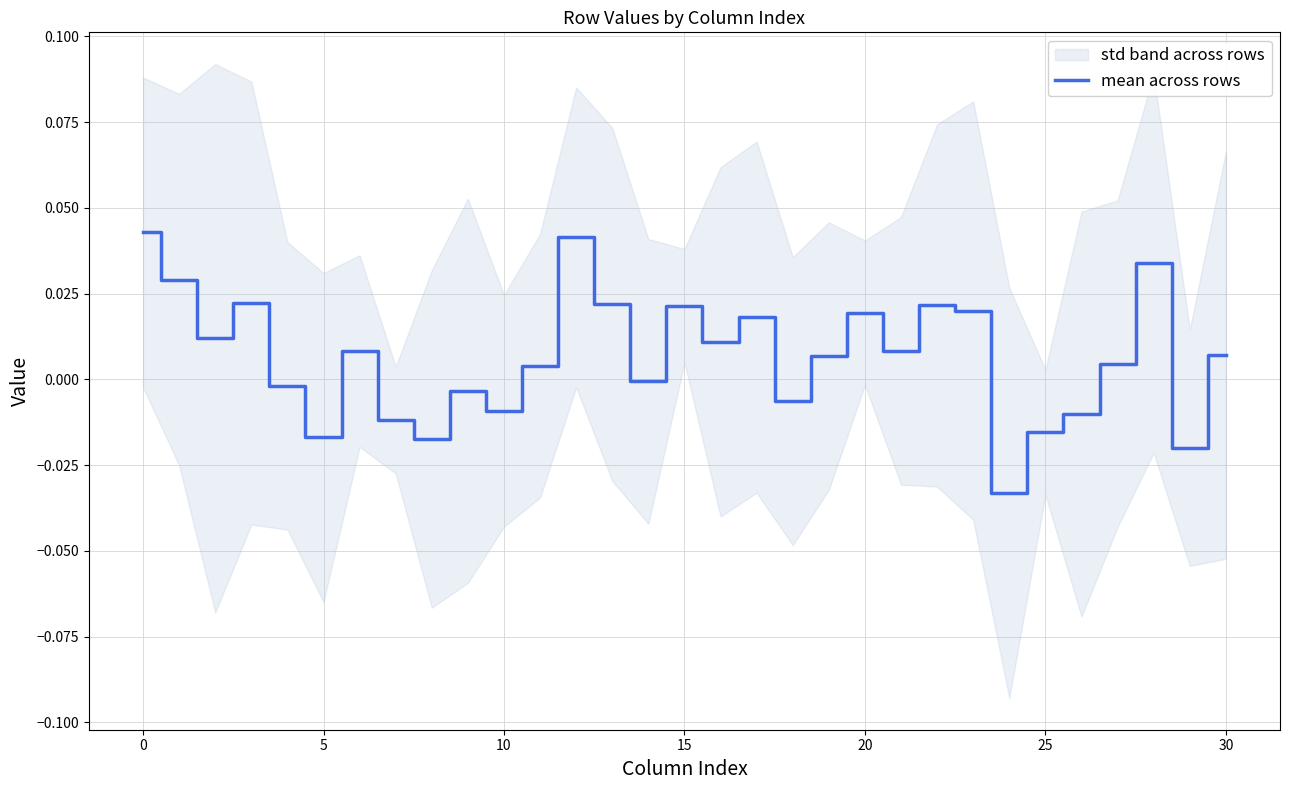

How many lines are shown in the chart?

1